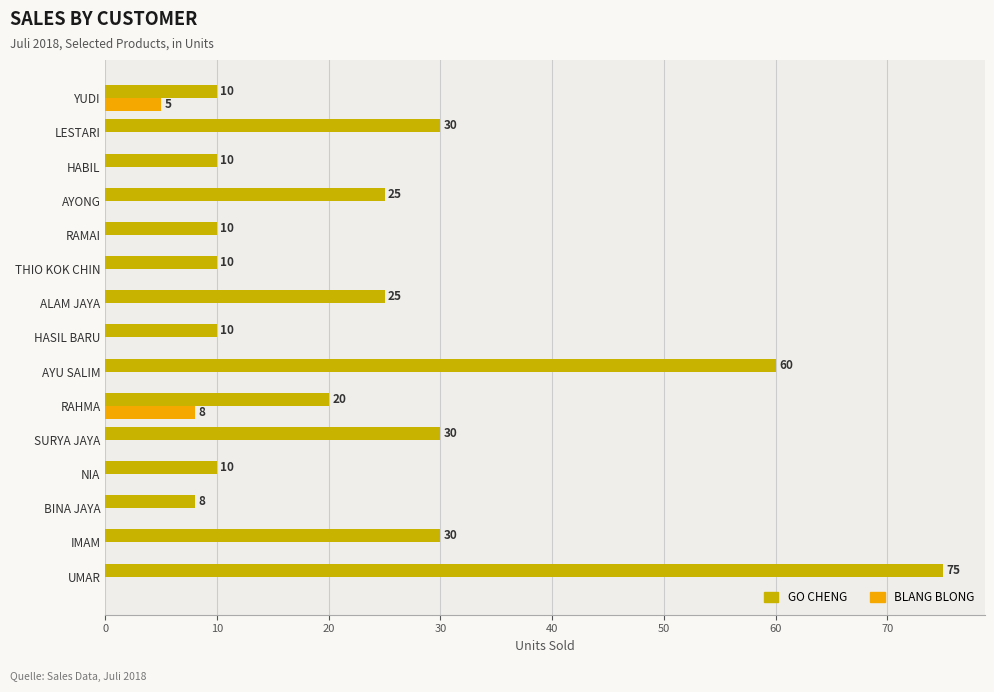

What is the total value across all series at YUDI?

15